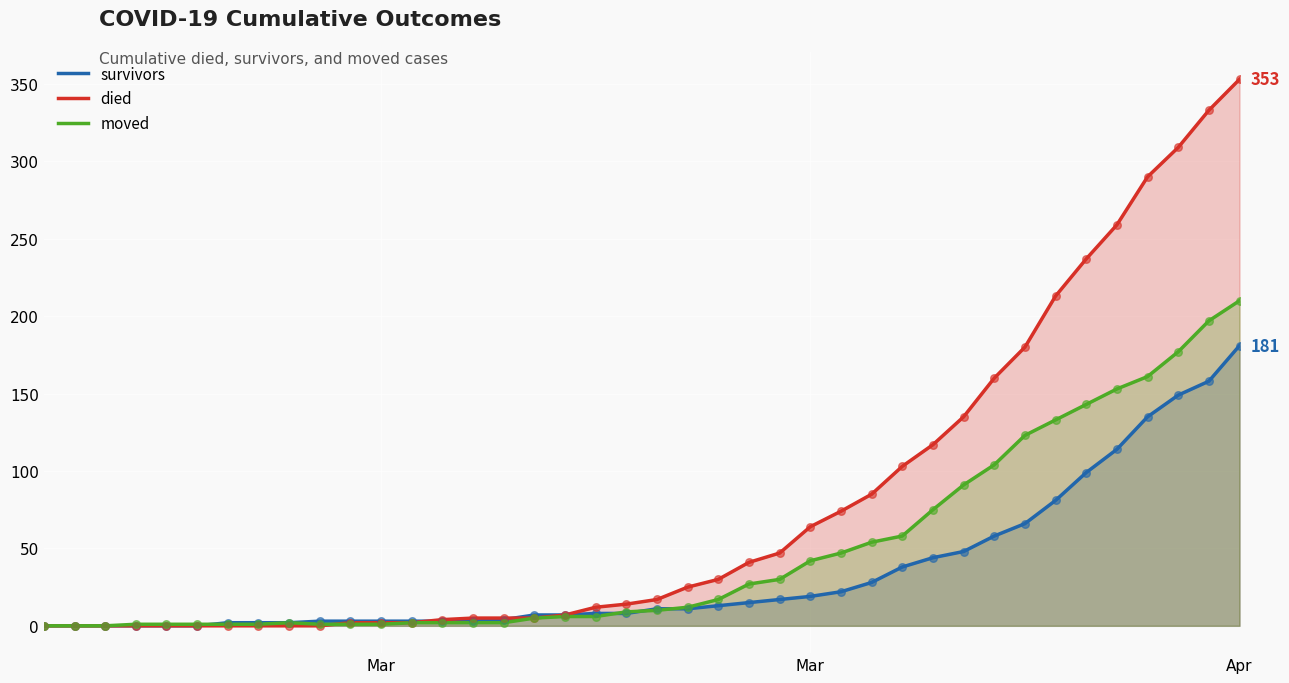

Which series has the largest total across all categories?

died